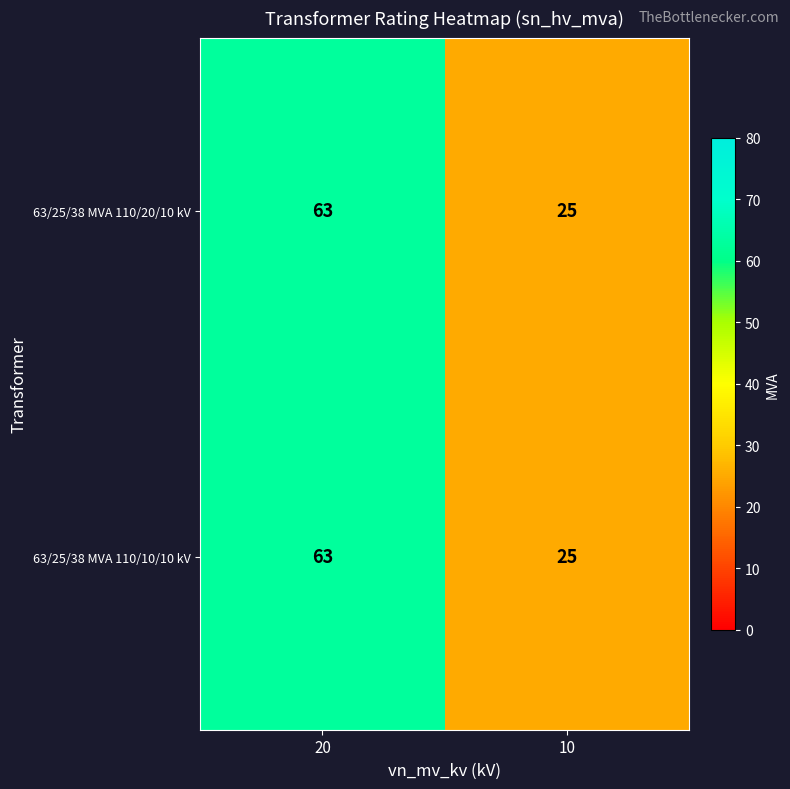

Which category has the lowest value across all series?

10